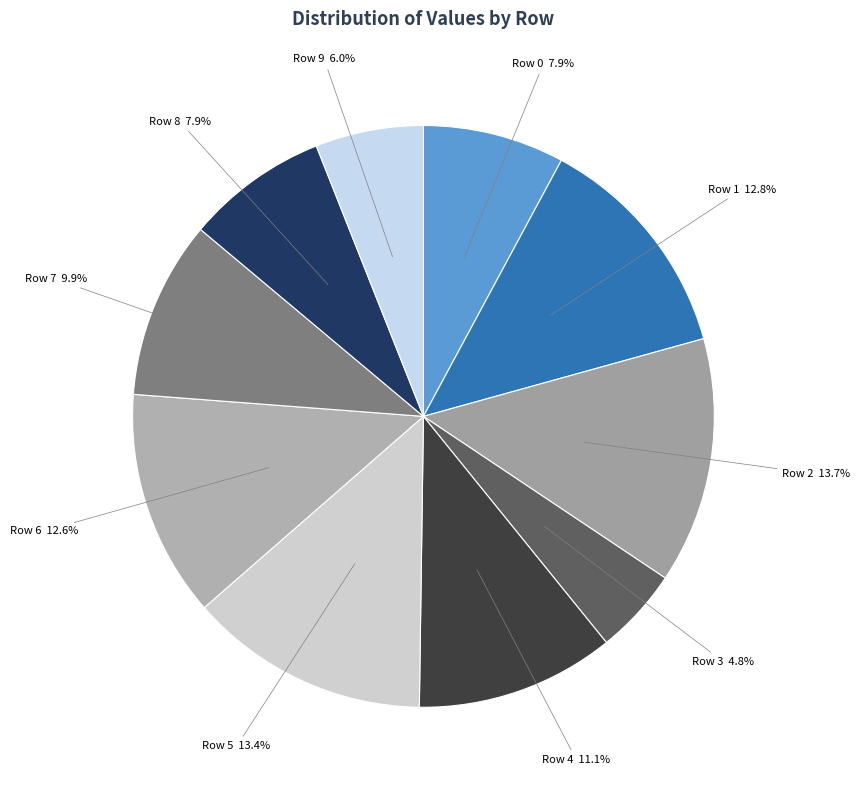

The Row 2 slice represents 25% of the pie. True or false?

False